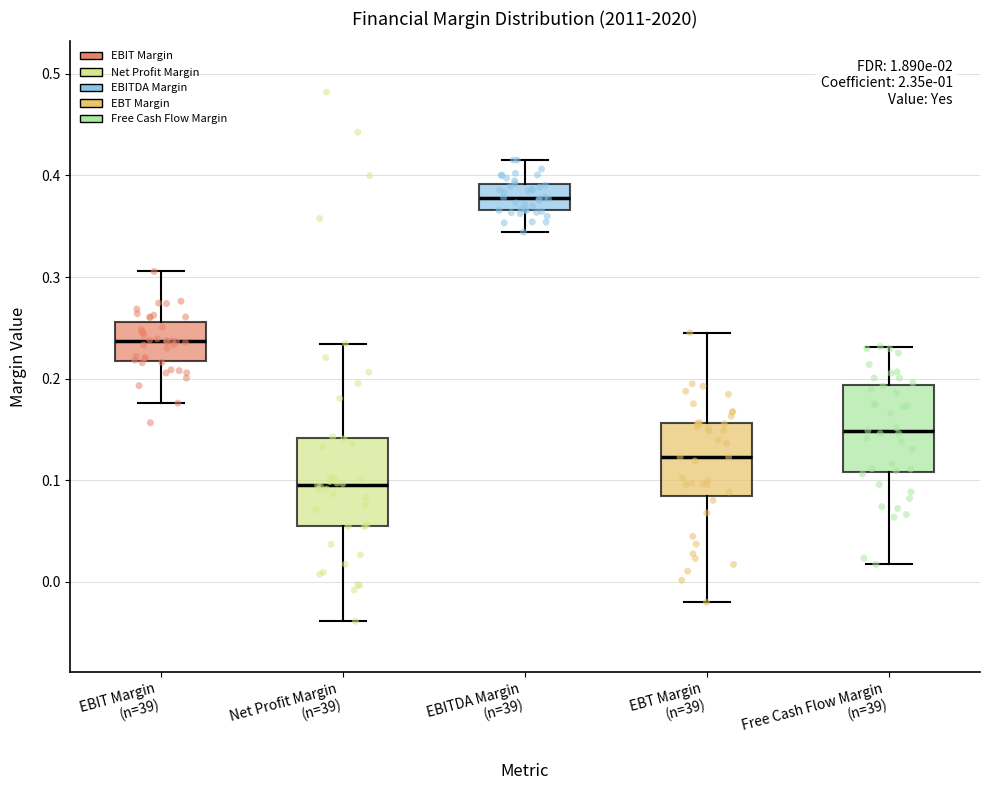

Where does the lower whisker of the box for EBT Margin (n=39) end on the y-axis? The values are not printed on the chart, so give them approximately, as read against the axis.

-0.02